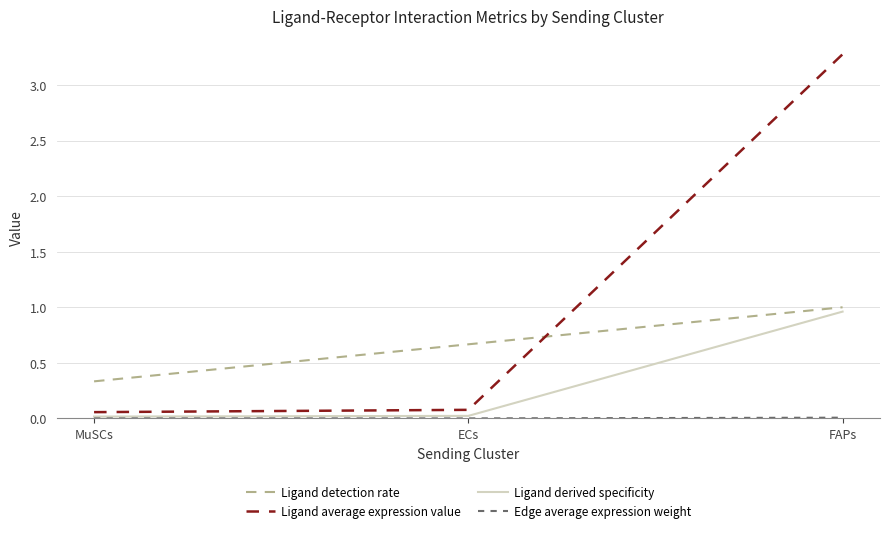

Is it true that Ligand average expression value equals 3.3 at FAPs?

True